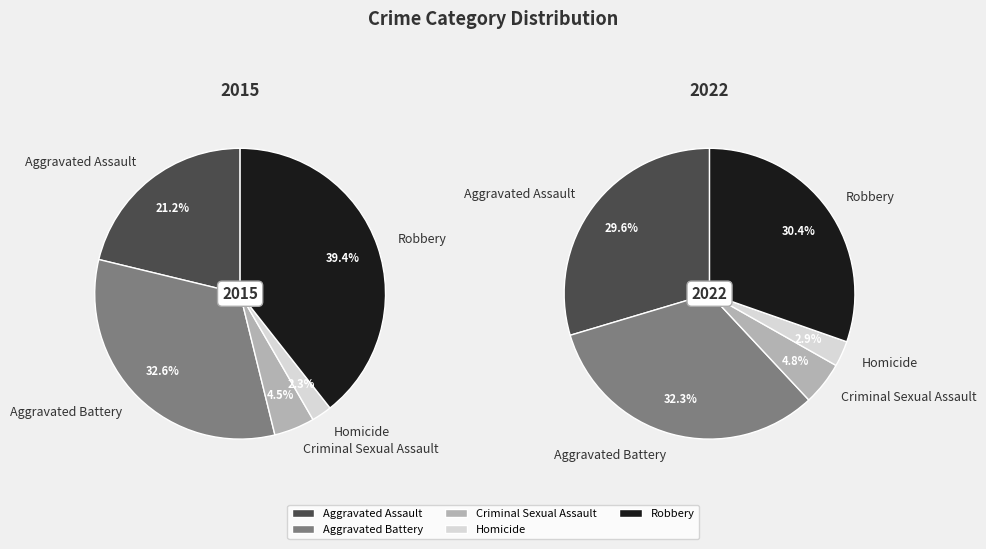

Rank the categories by values_2015 value from lowest to highest.

Homicide, Criminal Sexual Assault, Aggravated Assault, Aggravated Battery, Robbery